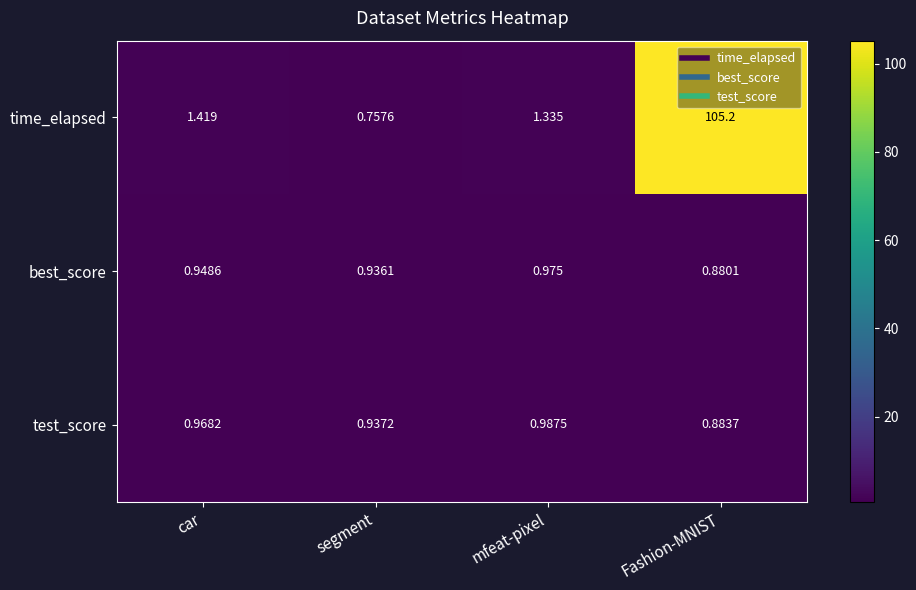

How many data points in time_elapsed are above 1?

3